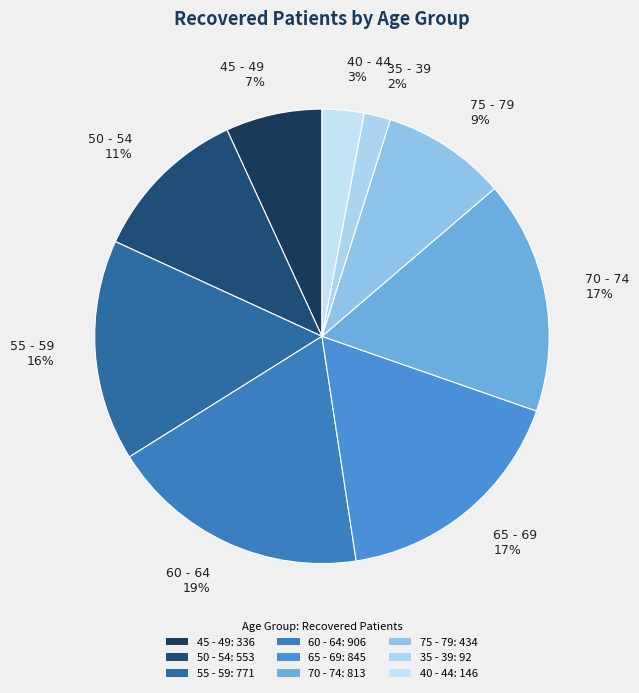

Combined, what portion of the pie is 45 - 49 and 65 - 69?

24.1%